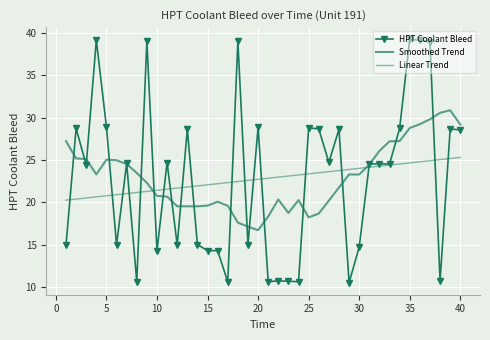

Where is Smoothed Trend nearest to the value 23?

30